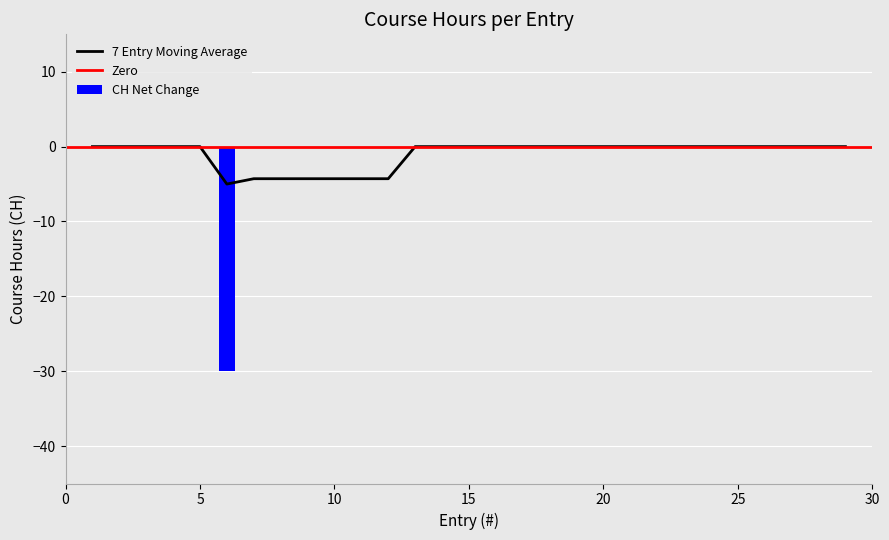

What is the difference between the maximum and minimum values?

30